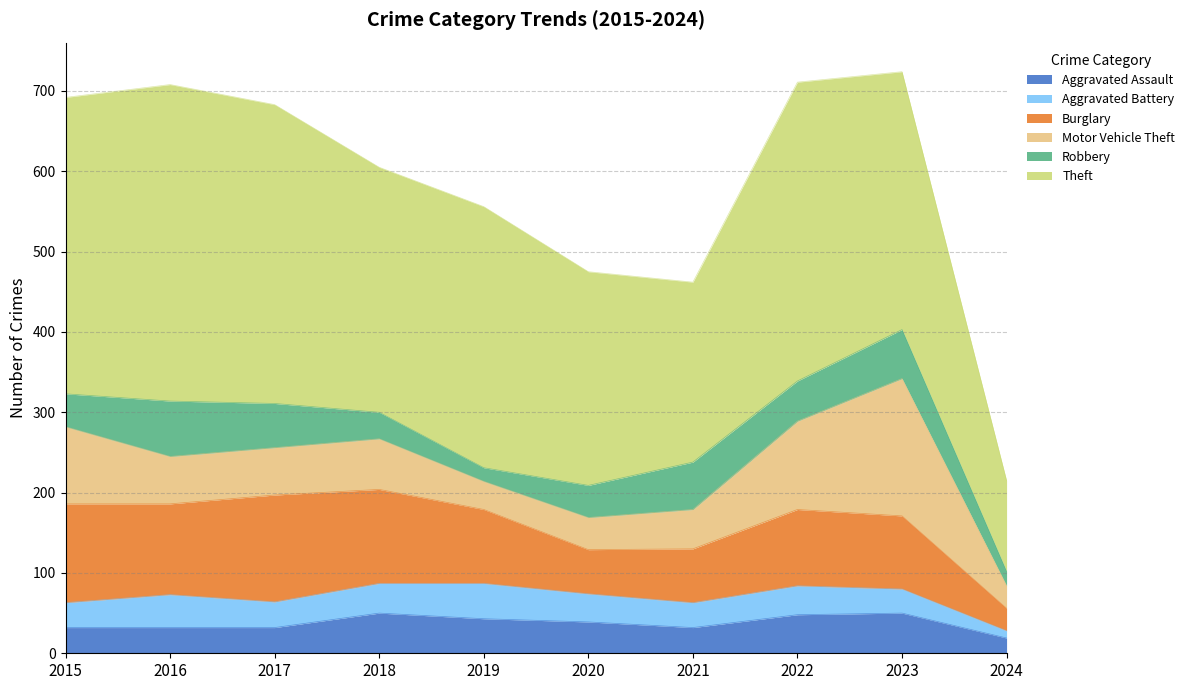

Reading left to right, transcribe all the data shown in this chart.

Aggravated Assault: 32	32	32	50	43	39	32	48	50	19
Aggravated Battery: 31	41	32	37	44	35	31	36	30	9
Burglary: 123	113	133	117	92	55	67	95	91	28
Motor Vehicle Theft: 96	59	59	63	35	40	49	110	171	28
Robbery: 41	69	55	33	17	40	59	50	61	18
Theft: 369	394	372	305	325	266	224	372	321	113